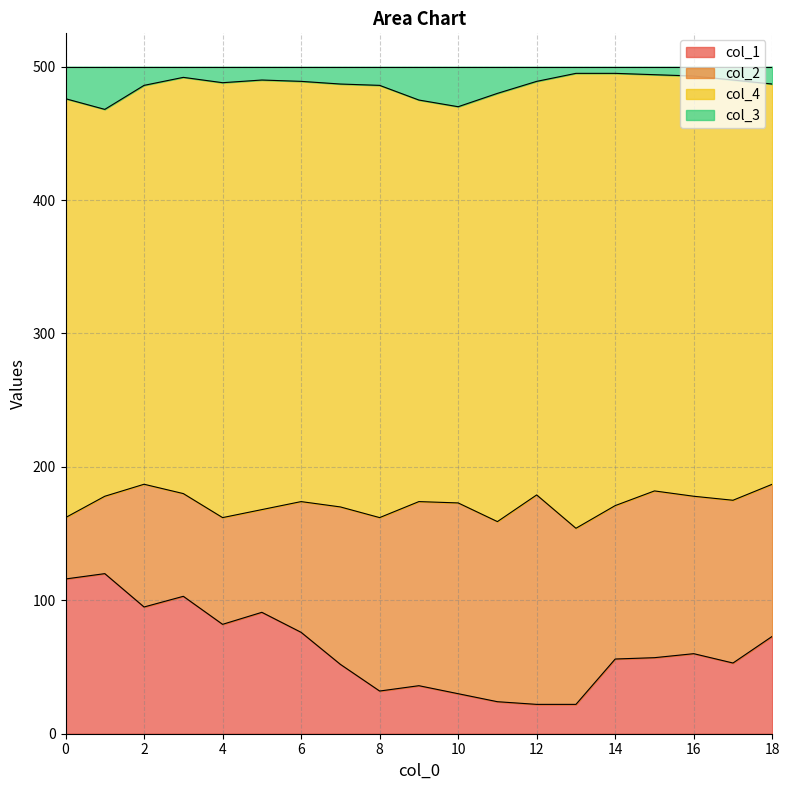

What is the spread (max minus min) of values at 15?

437